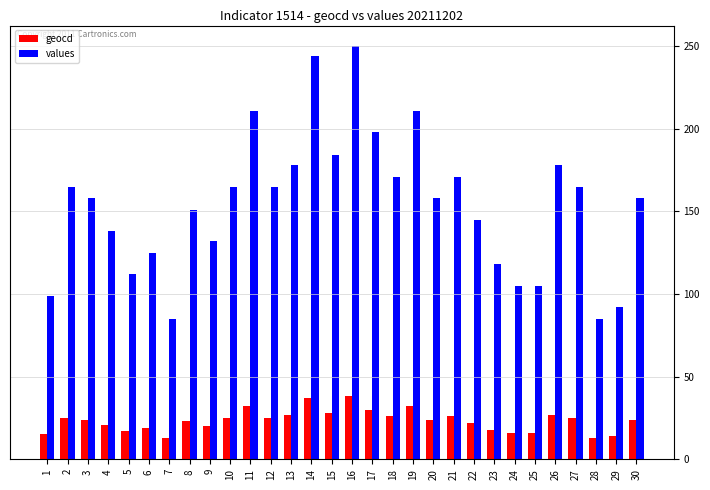

What is the total value across all series at 3?

182